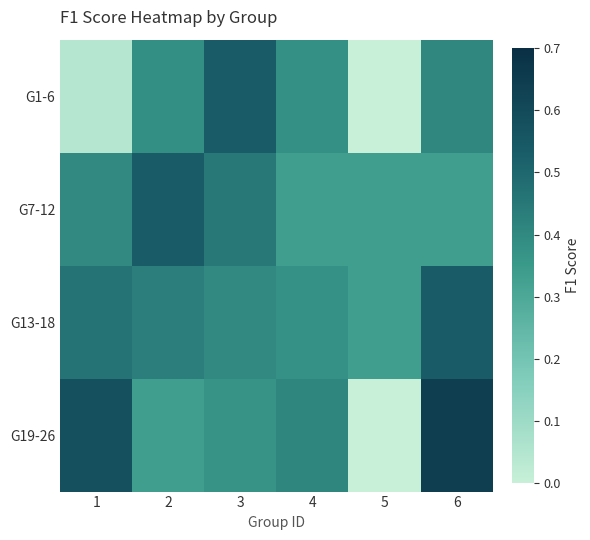

Which series changed the most between 1 and 4?

G1-6